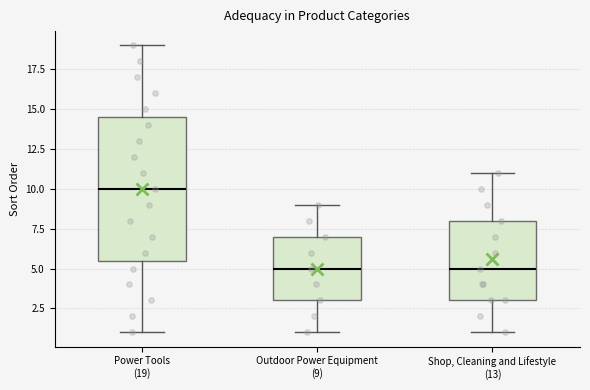

Which box's median line is the highest?

Power Tools (19)